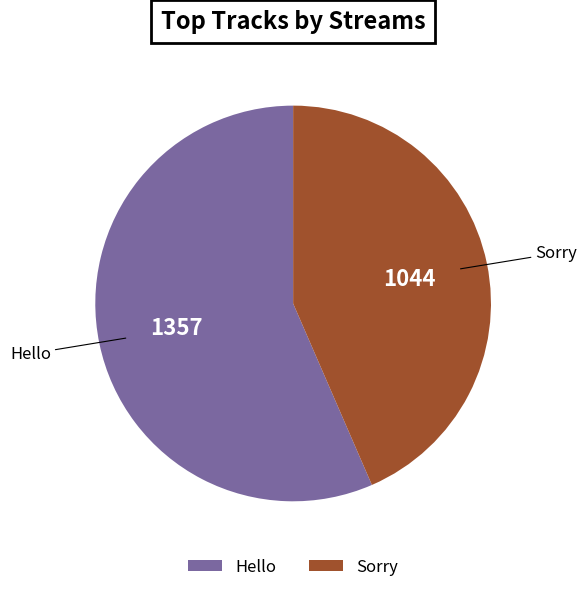

What is the largest slice in the pie chart?

Hello